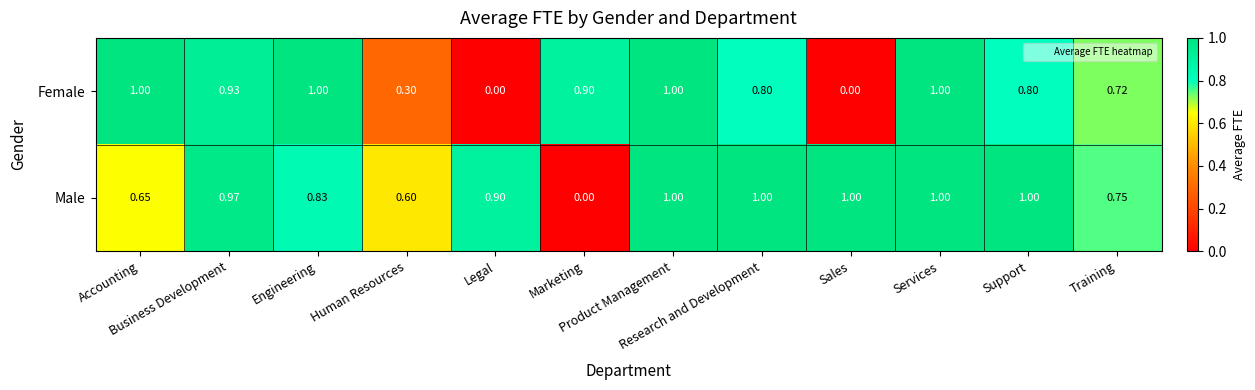

How many values in Female are above zero?

10